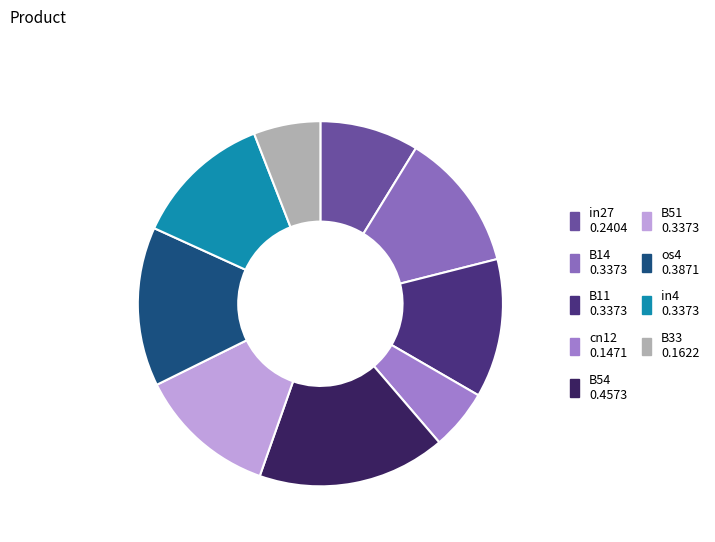

Rank the categories by value from highest to lowest.

B54, os4, B14, B11, B51, in4, in27, B33, cn12